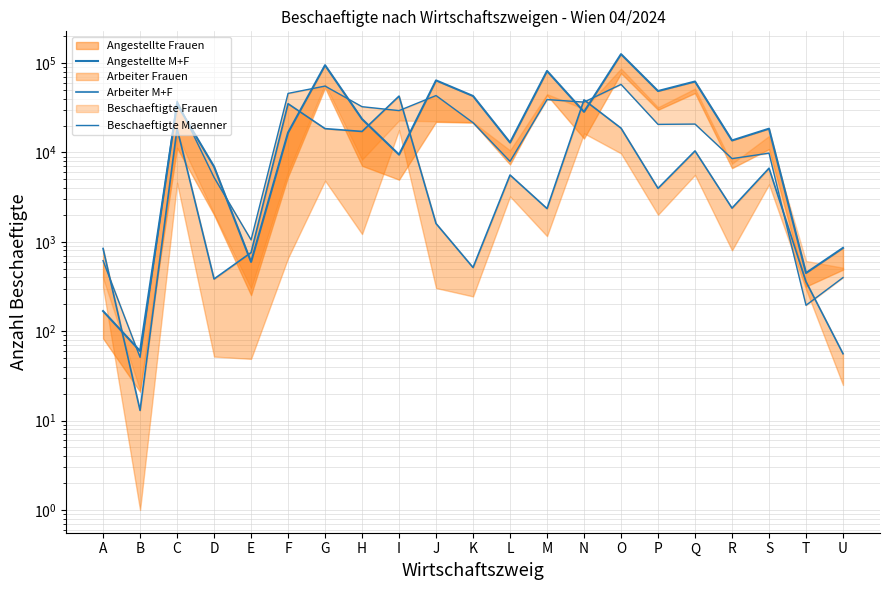

What is the value of the Arbeiter M+F point at the 19th from the left?

6661